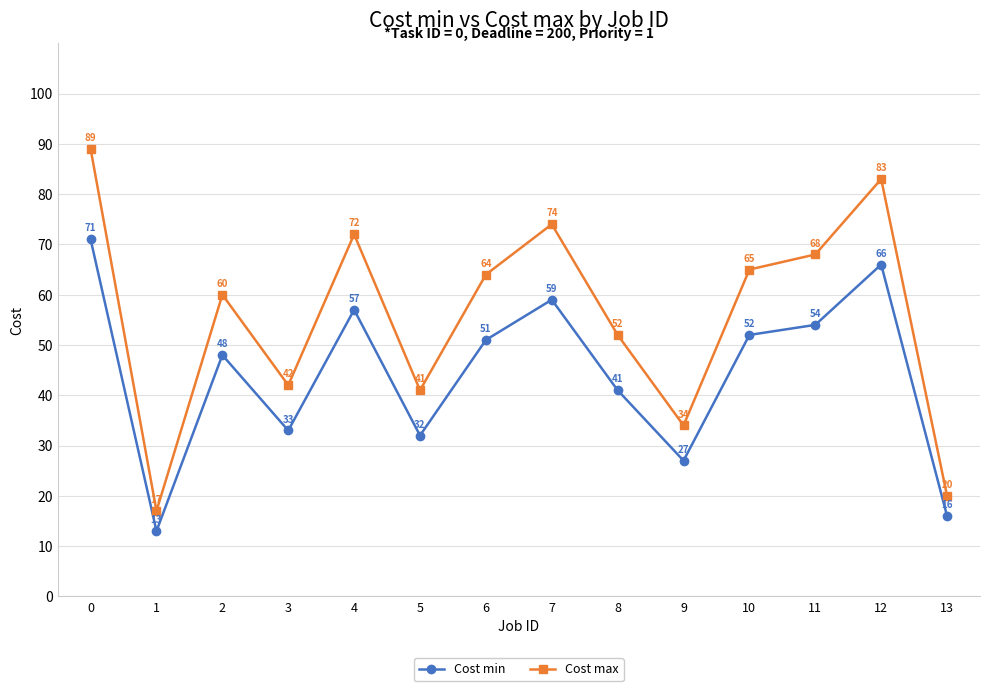

The Cost min series shows 33 at 3. True or false?

True